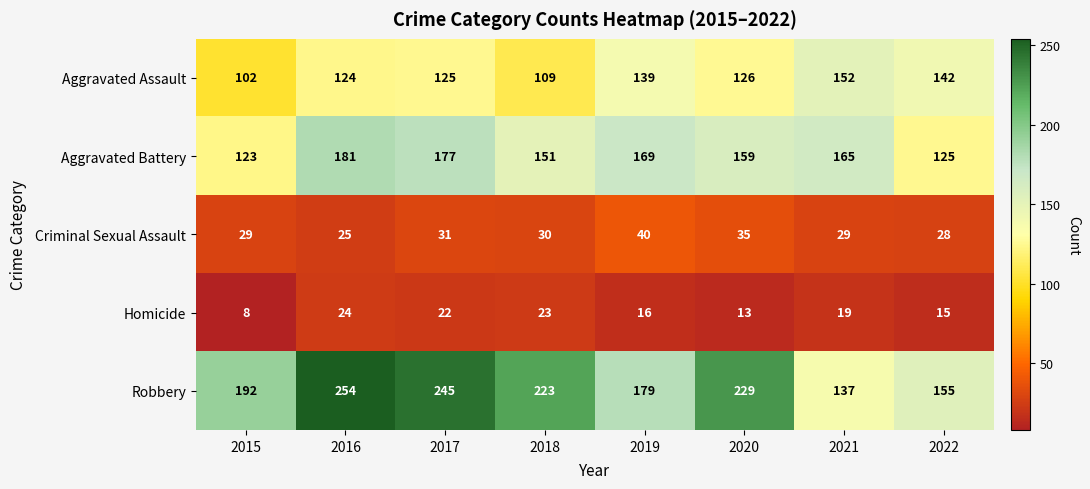

Which category has the lowest value in the Robbery series?

2021